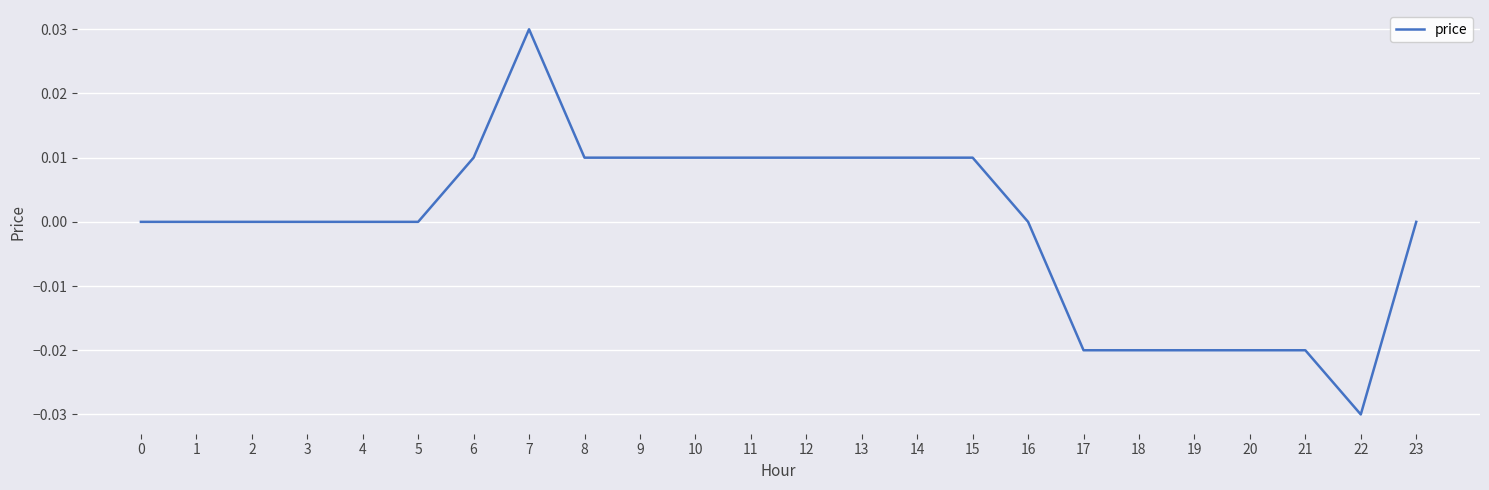

Is it true that the value at 2 is 0.0?

True